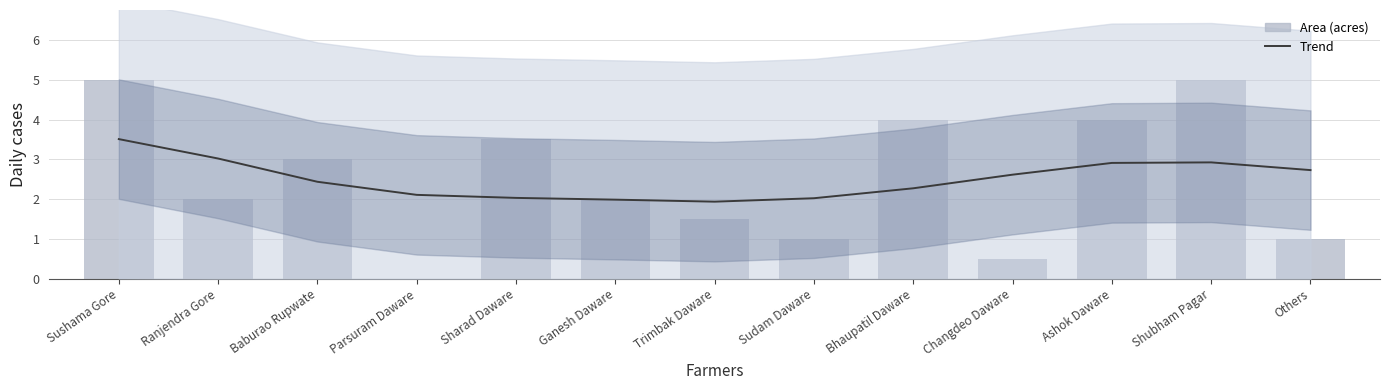

What is the greatest value displayed?

5.0